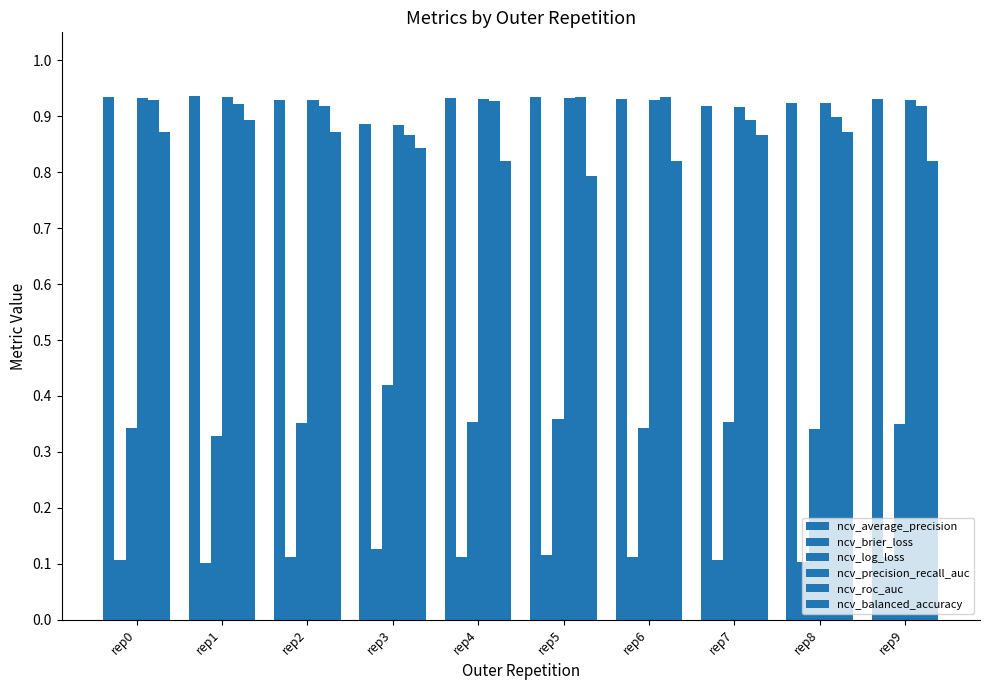

At which category is the sum across all series the highest?

rep1